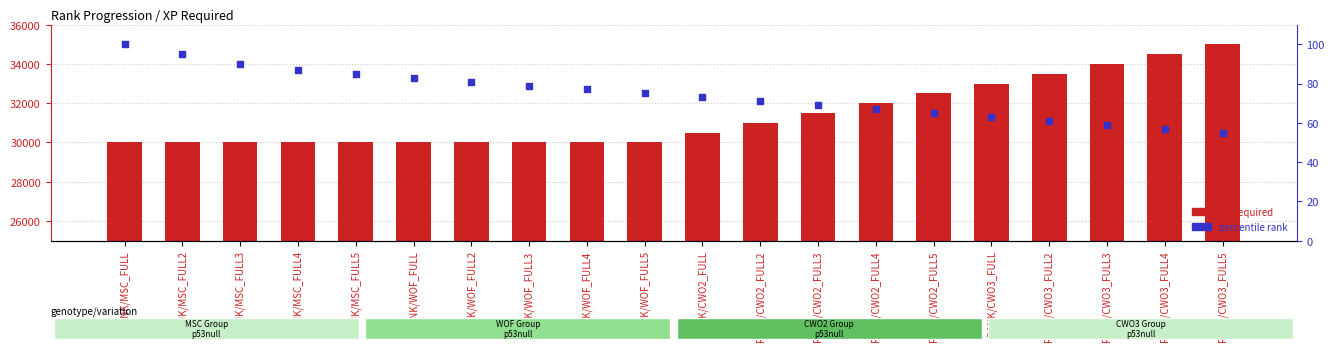

At how many categories does at least one series exceed 26518?

20